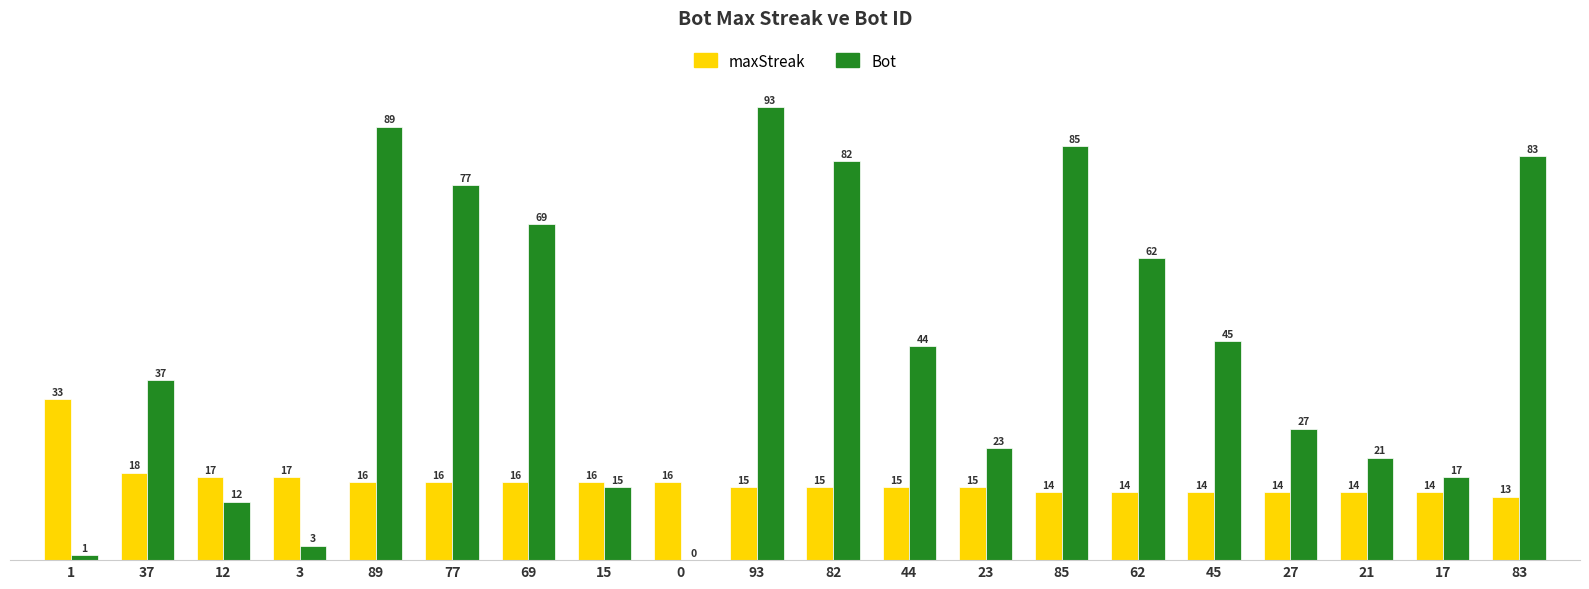

What is the sum of the maxStreak values at 23 and 69?

31